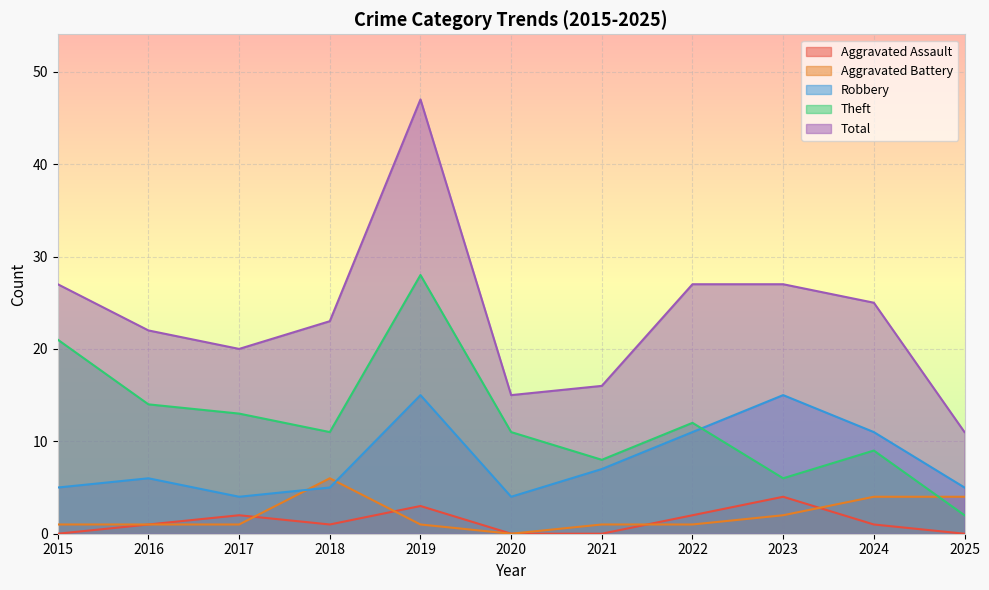

Reading left to right, what are all the values shown in this chart?

Aggravated Assault: 0	1	2	1	3	0	0	2	4	1	0
Aggravated Battery: 1	1	1	6	1	0	1	1	2	4	4
Robbery: 5	6	4	5	15	4	7	11	15	11	5
Theft: 21	14	13	11	28	11	8	12	6	9	2
Total: 27	22	20	23	47	15	16	27	27	25	11